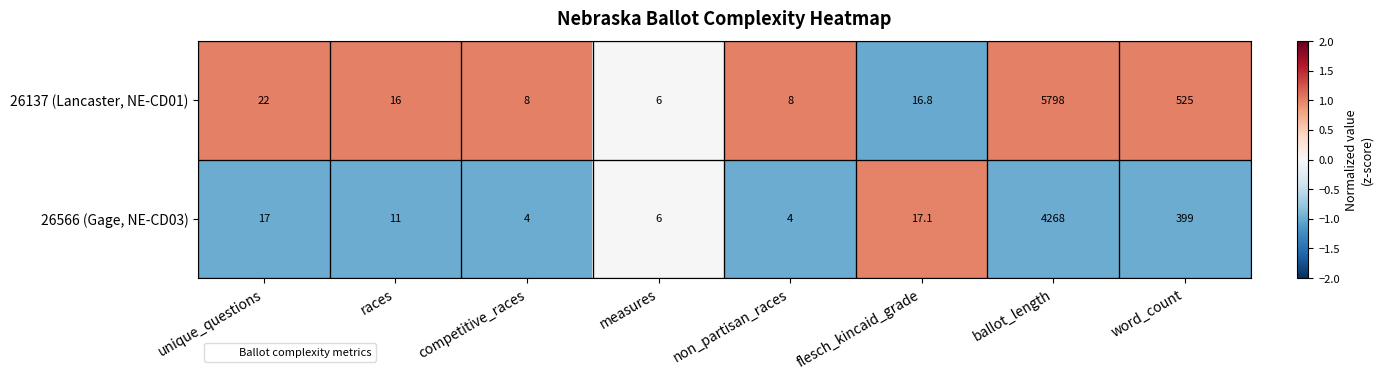

What is the minimum value shown in the chart?

4.0